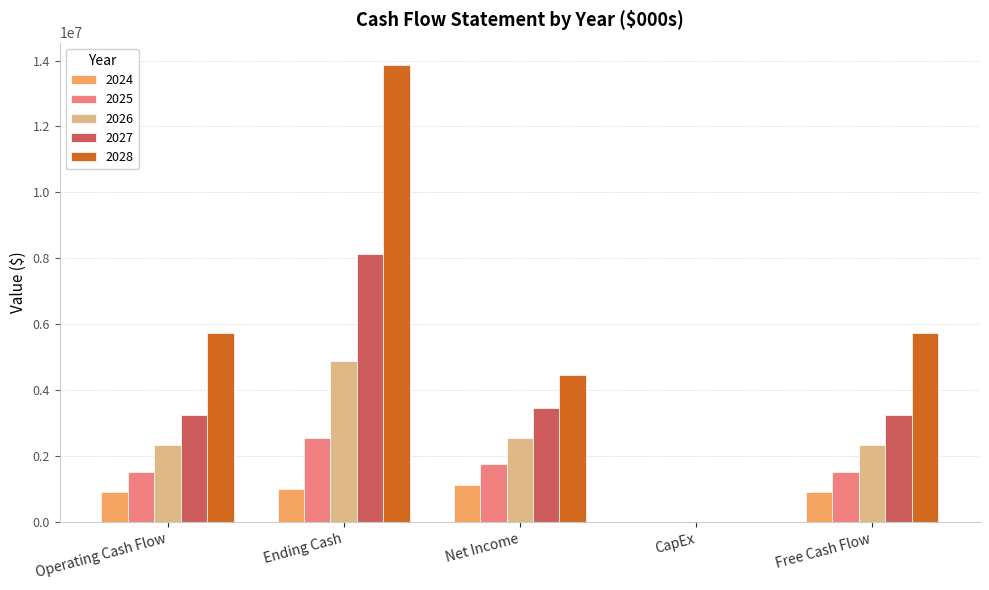

Which series has the widest spread of values?

2028